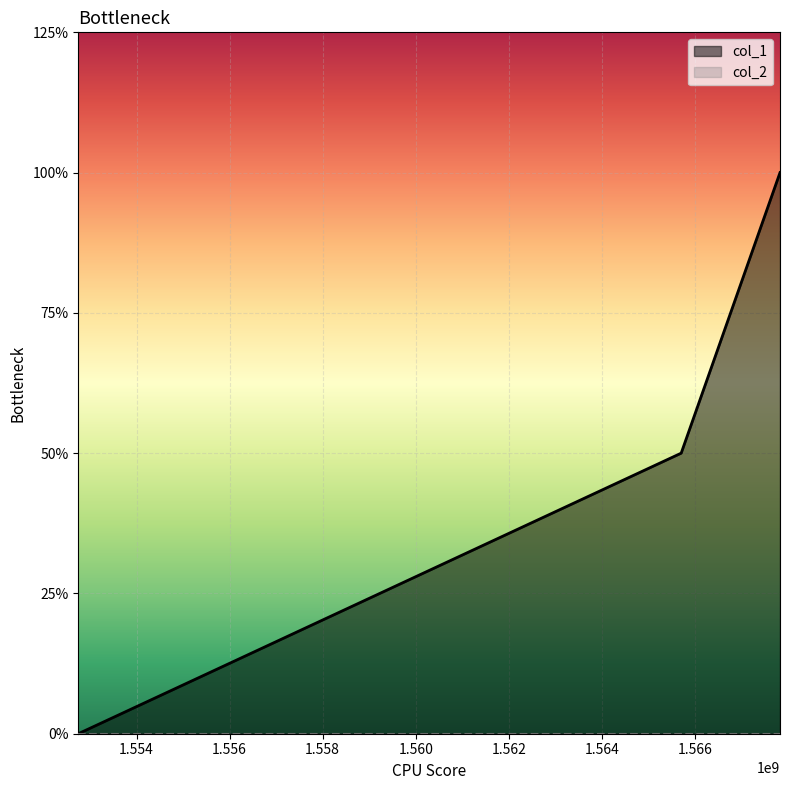

The value at 1567830319 is 3. True or false?

False